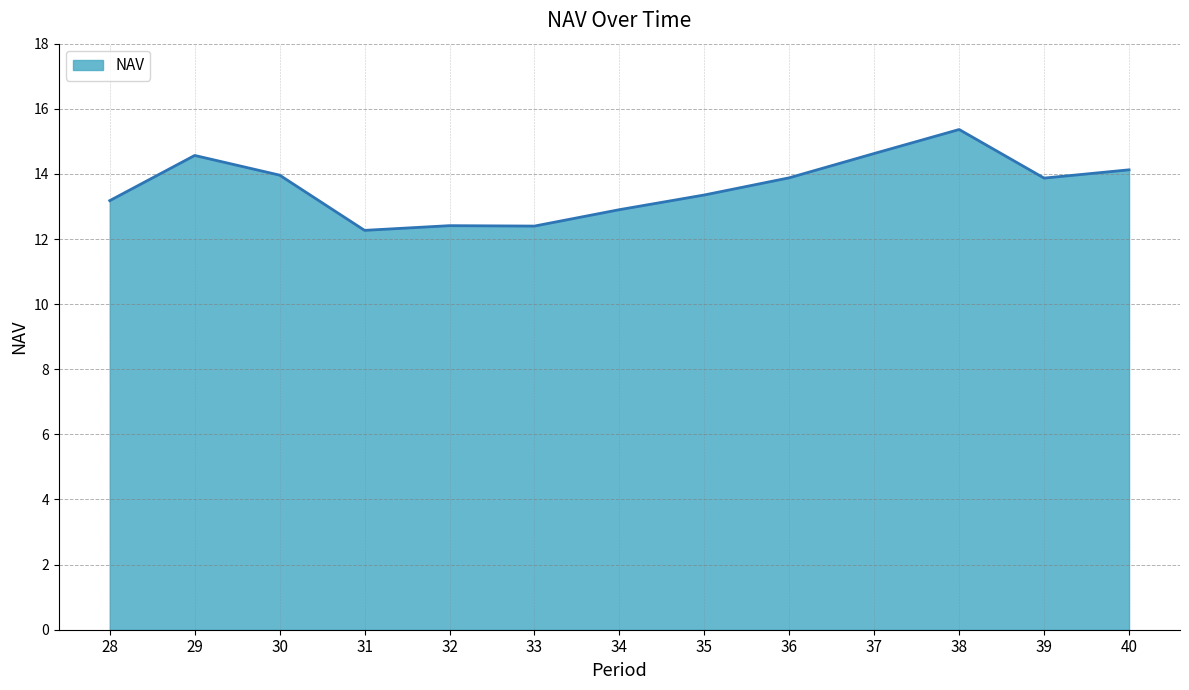

Reading left to right, extract all data points from this chart.

28=13.2	29=14.6	30=14.0	31=12.3	32=12.4	33=12.4	34=12.9	35=13.4	36=13.9	37=14.6	38=15.4	39=13.9	40=14.1